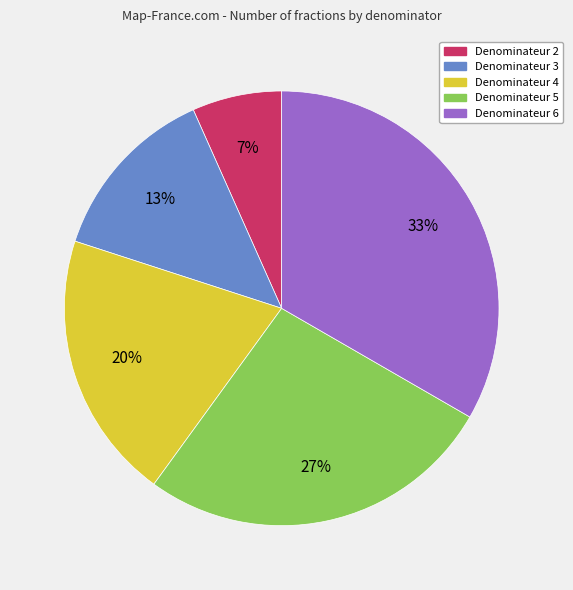

Is there any slice that represents more than half of the pie?

No